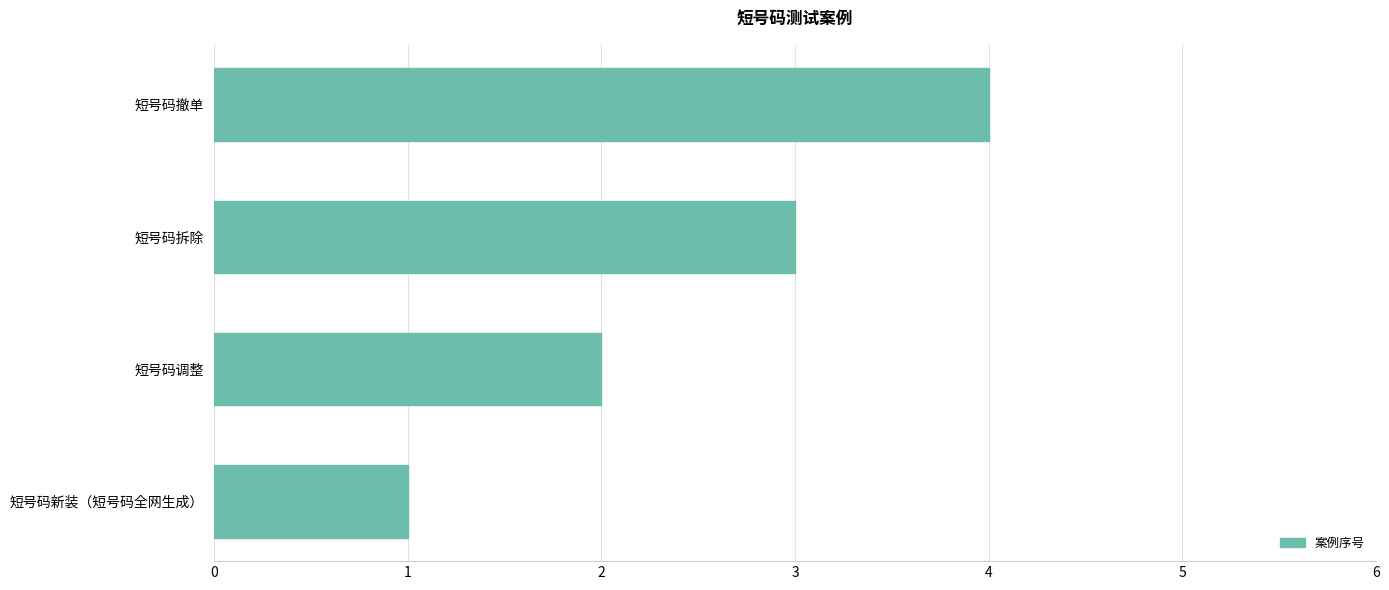

The chart shows a value of 3 at 短号码拆除. True or false?

True